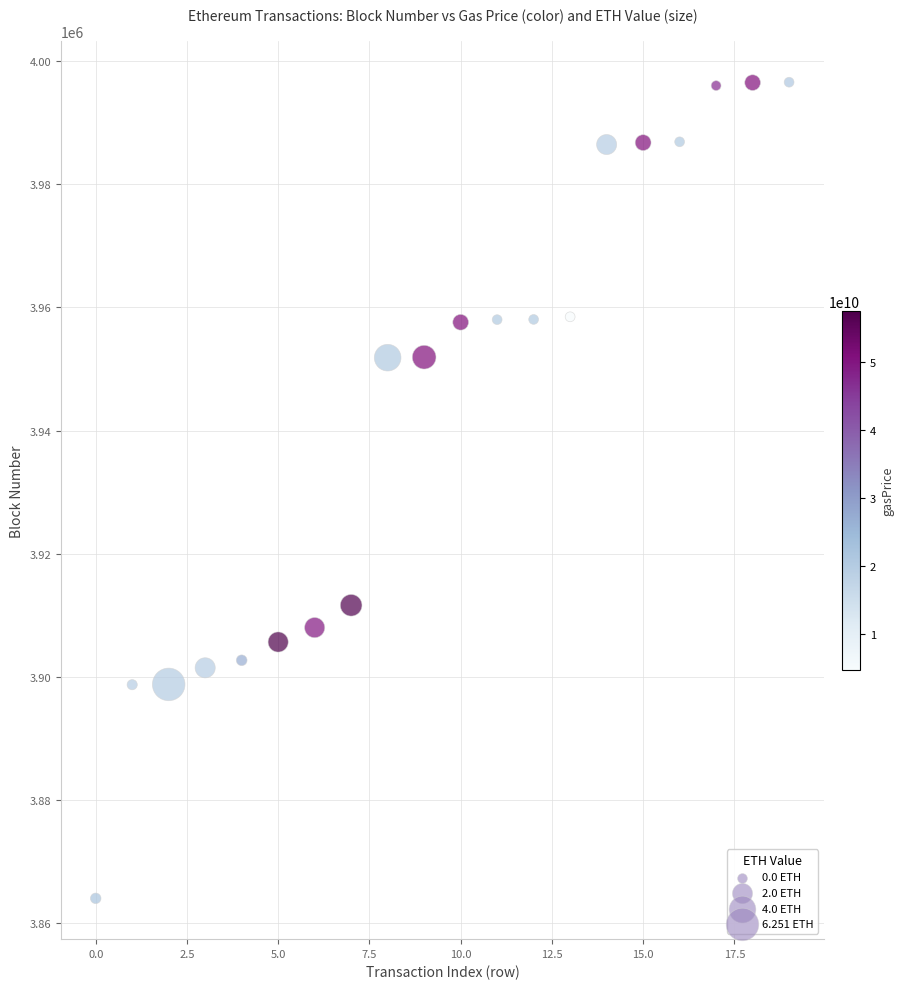

What Y value in the scatter plot is closest to 3930310?

3911635